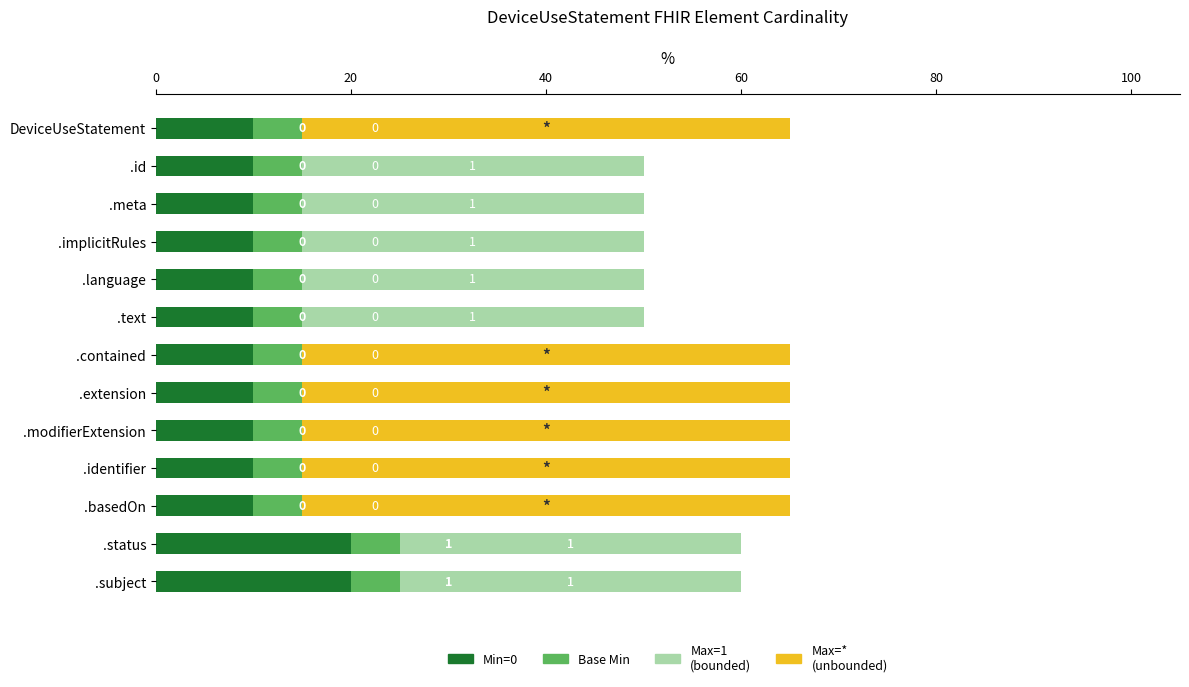

The value of Min=0 at .id is 16. True or false?

False